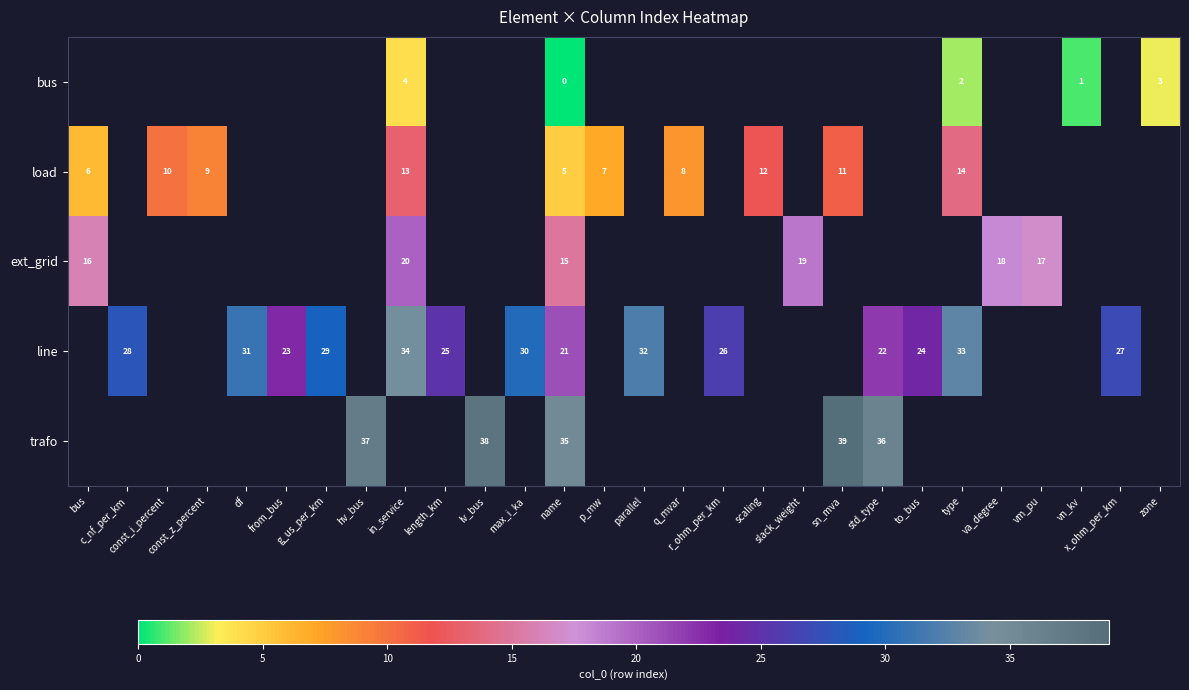

How many series are shown in this chart?

5